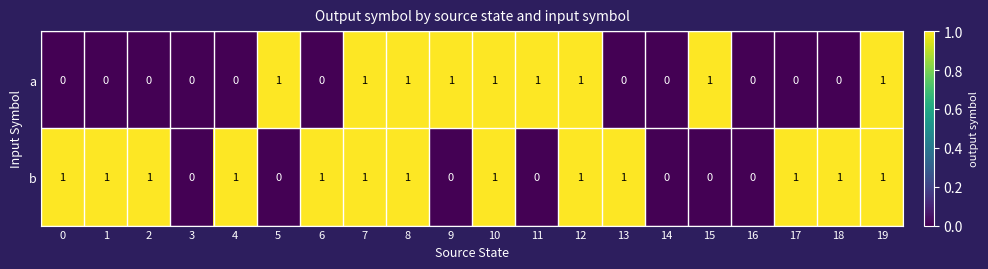

How many a values are between 0 and 1?

20